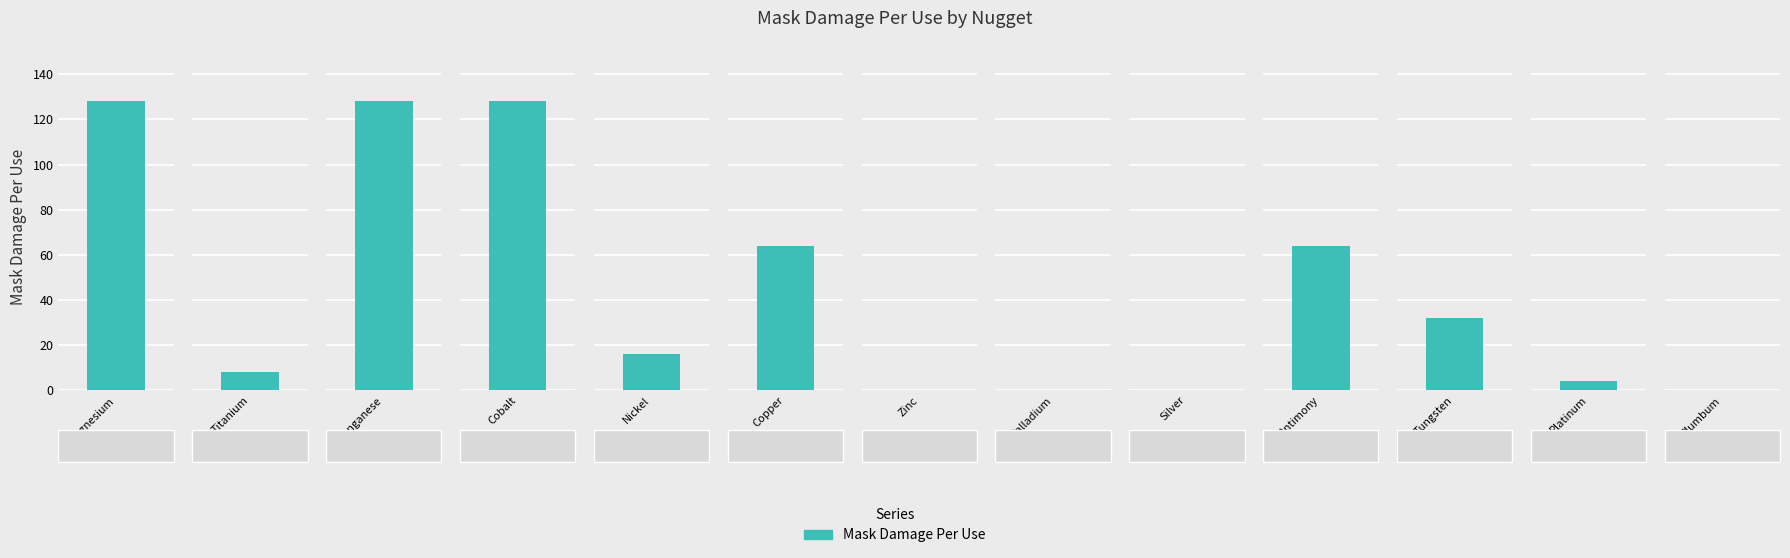

Count the number of data series in this chart.

1